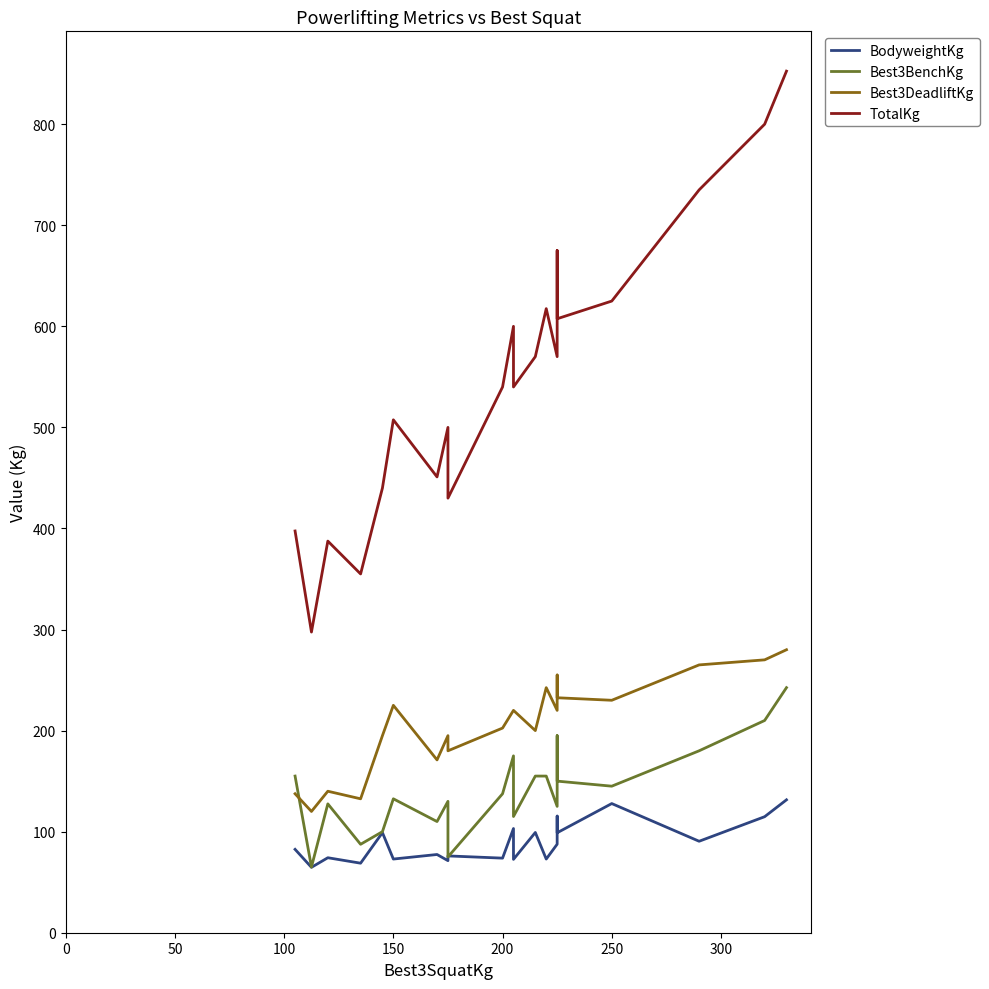

True or false: BodyweightKg and TotalKg intersect in this chart.

False